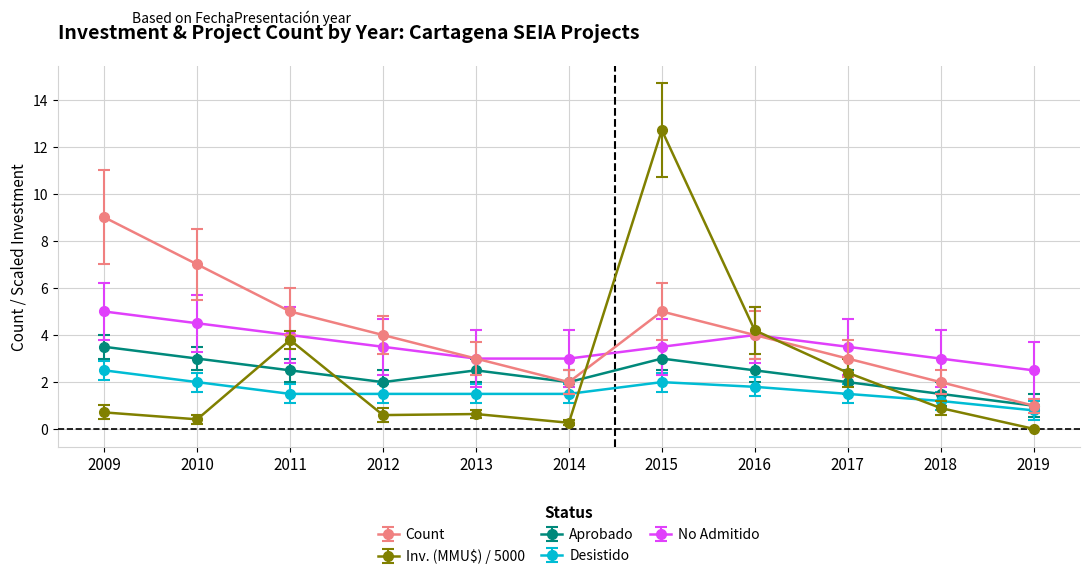

Which category has the highest value in the Count series?

2009